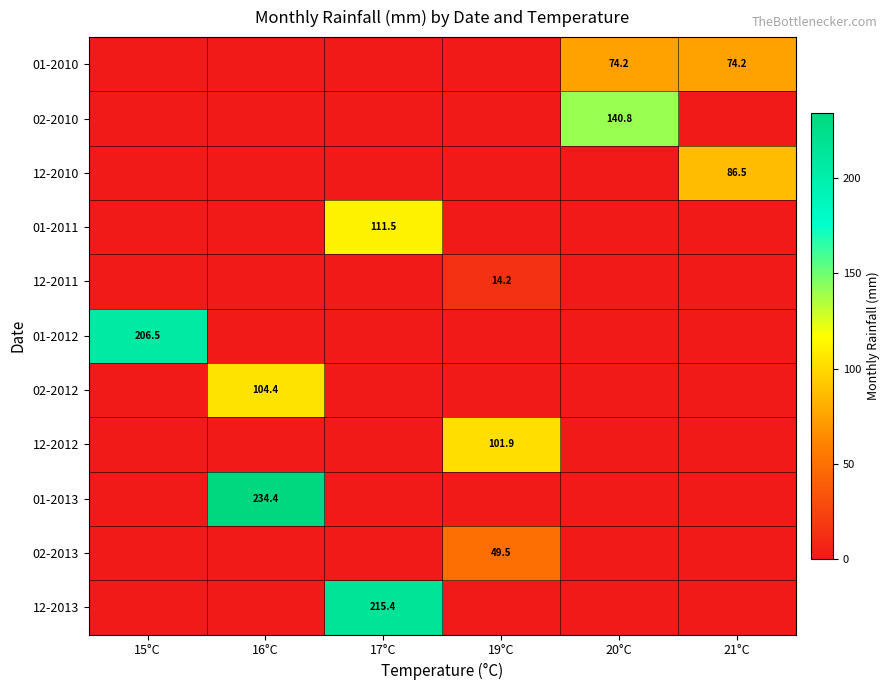

Count the number of categories in the chart.

6